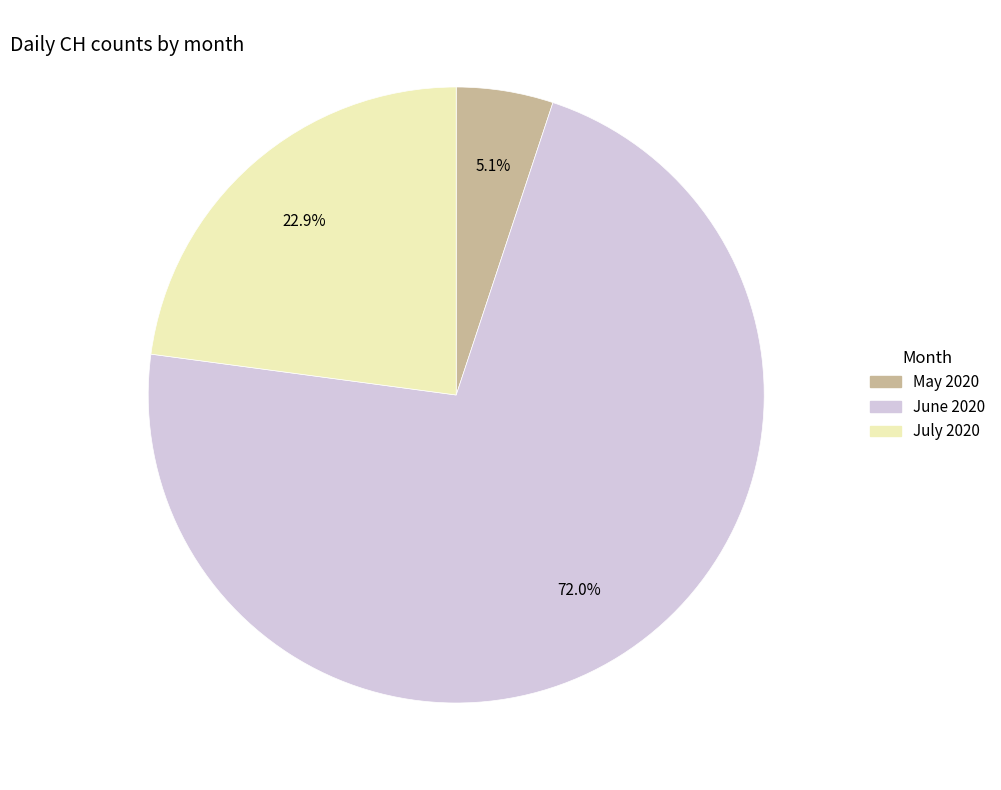

Is there any slice that represents more than half of the pie?

Yes